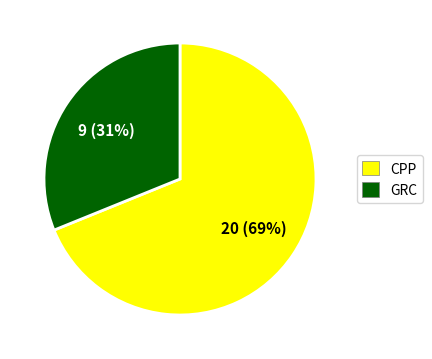

To the nearest percent, what is the difference between the largest and smallest slice percentages?

38%